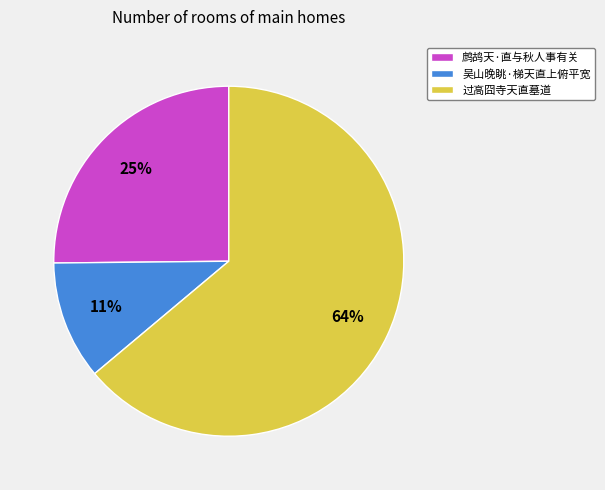

Does 过高囧寺天直墓道 represent more than half of the total?

Yes